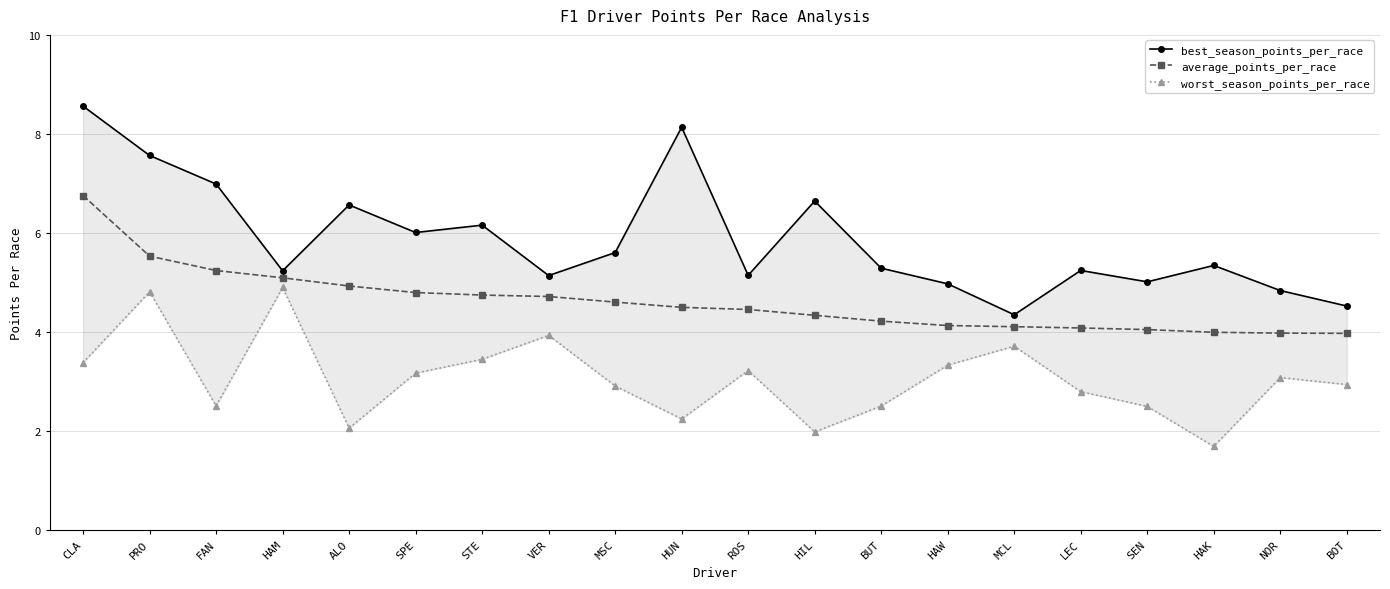

True or false: best_season_points_per_race has a value of 1.9 at HAK.

False